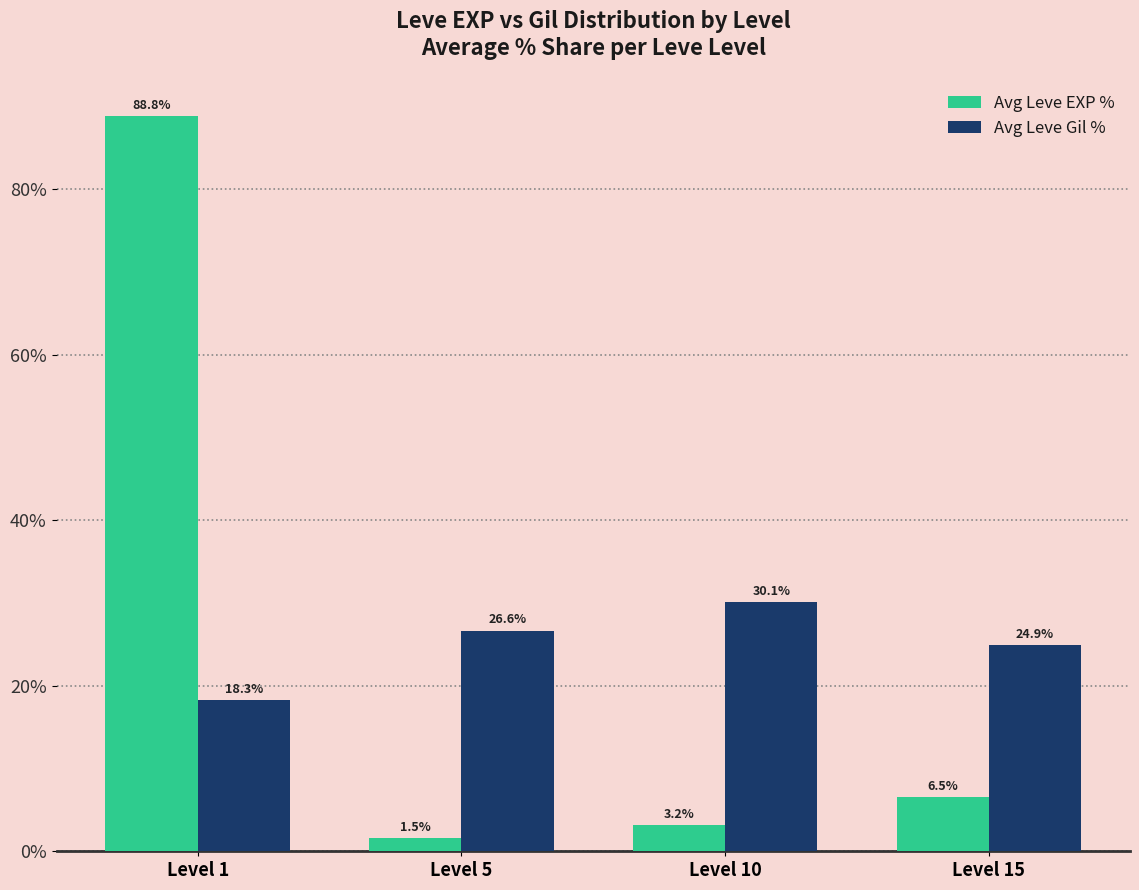

At how many categories does at least one series exceed 85?

1